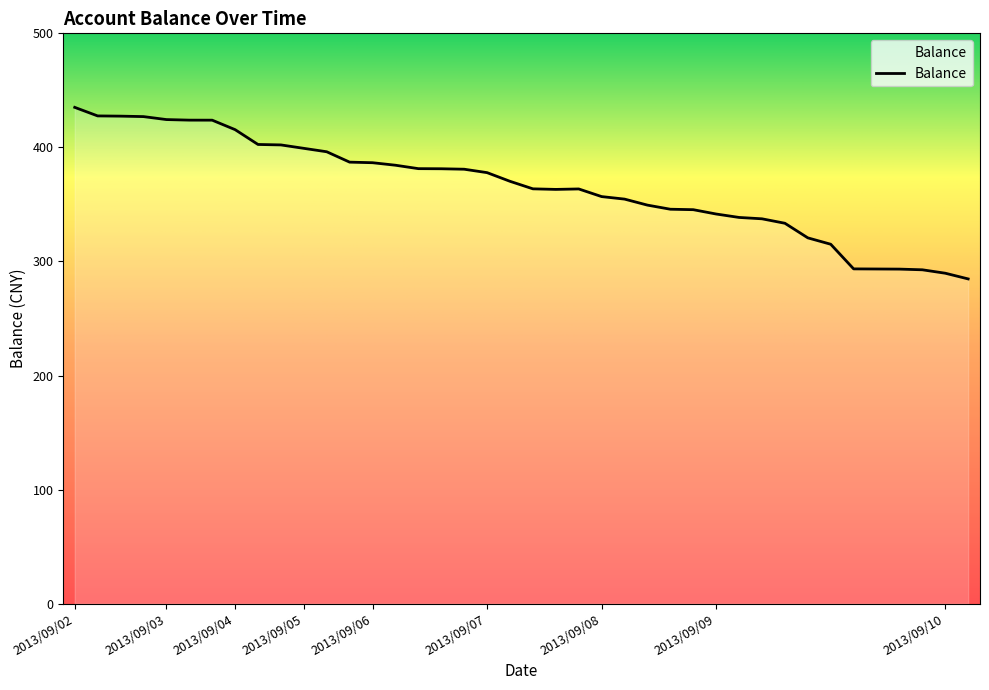

How many categories are shown in the chart?

40